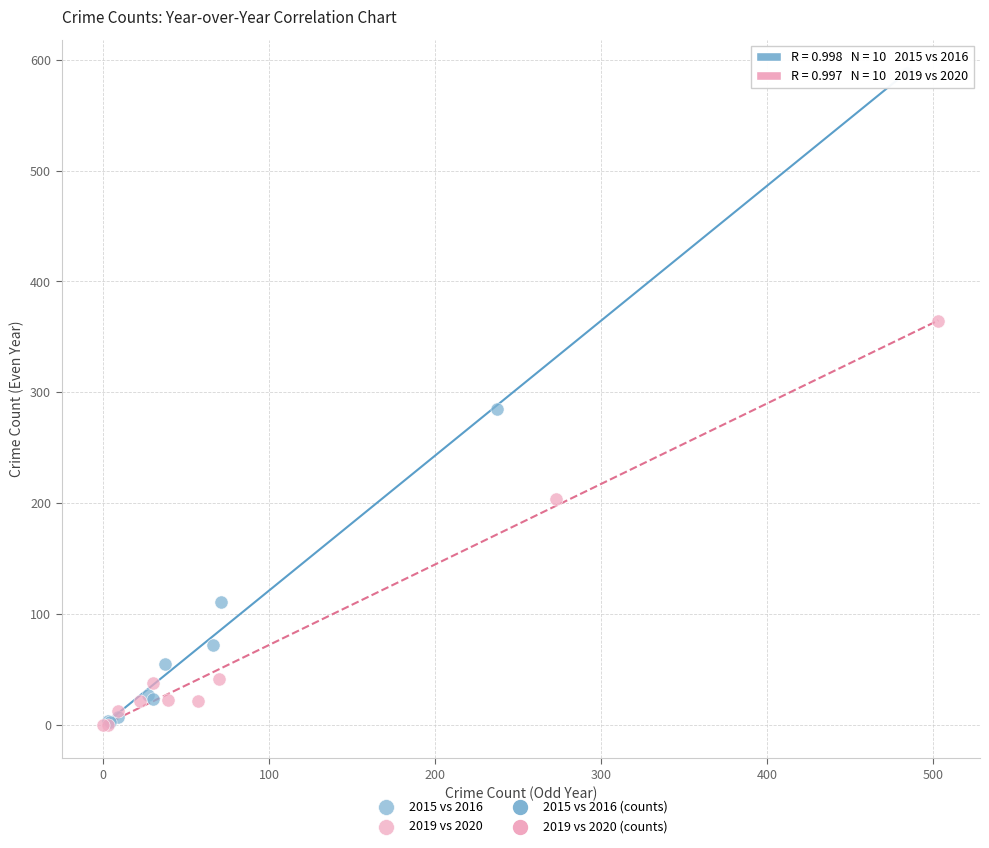

Which series contains the highest Y value?

2015 vs 2016